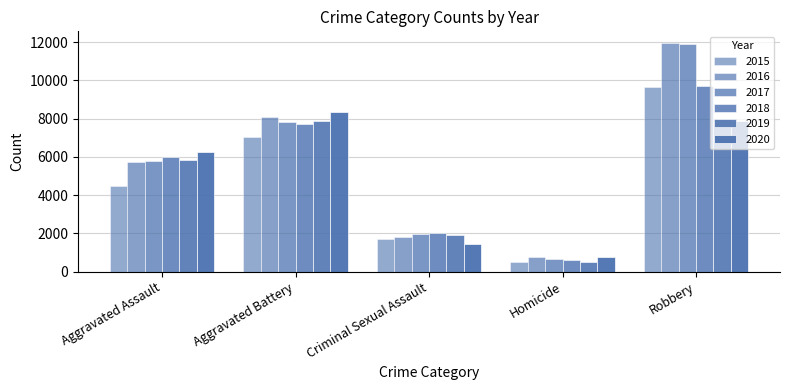

At which category is the sum across all series the highest?

Robbery